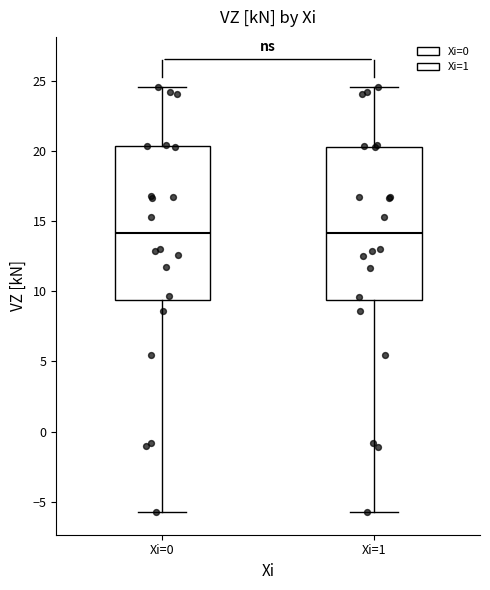

Reading left to right, transcribe this box plot: for each box, give where its median line is, the range the box spans, and where its two whiskers end, as read against the y-axis. The values are not printed on the chart, so give them approximately, as read against the axis.

Xi=0: median 14.0, box 9.5 to 20.5, whiskers -5.5 to 24.5
Xi=1: median 14.0, box 9.5 to 20.5, whiskers -6.0 to 24.5